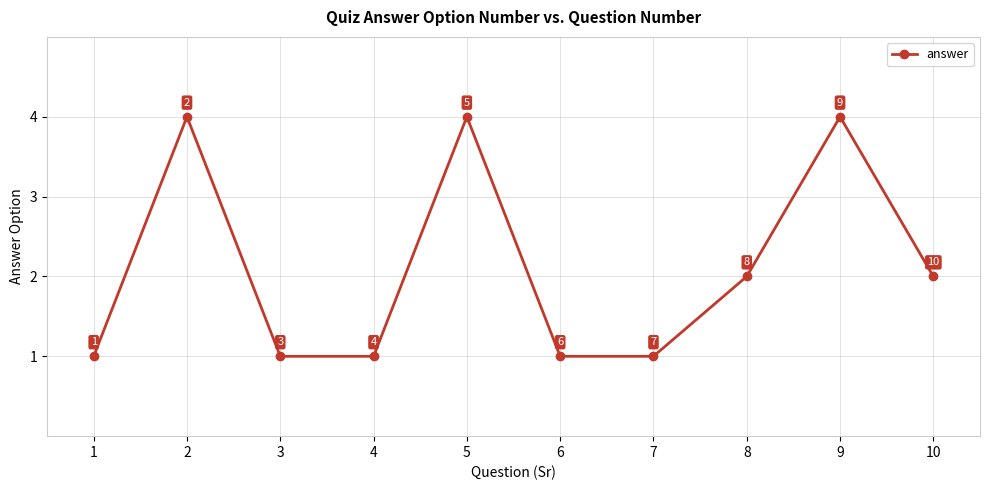

What is the minimum value shown in the chart?

1